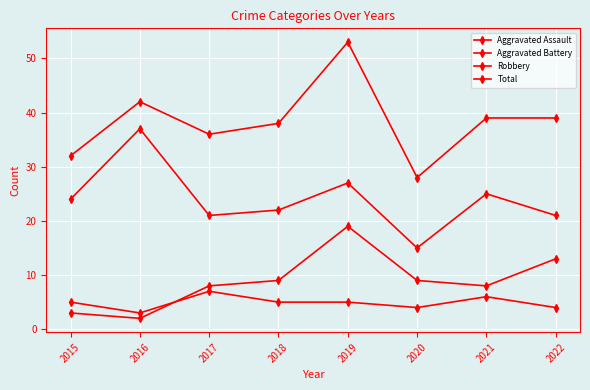

Which series has the largest total across all categories?

Total